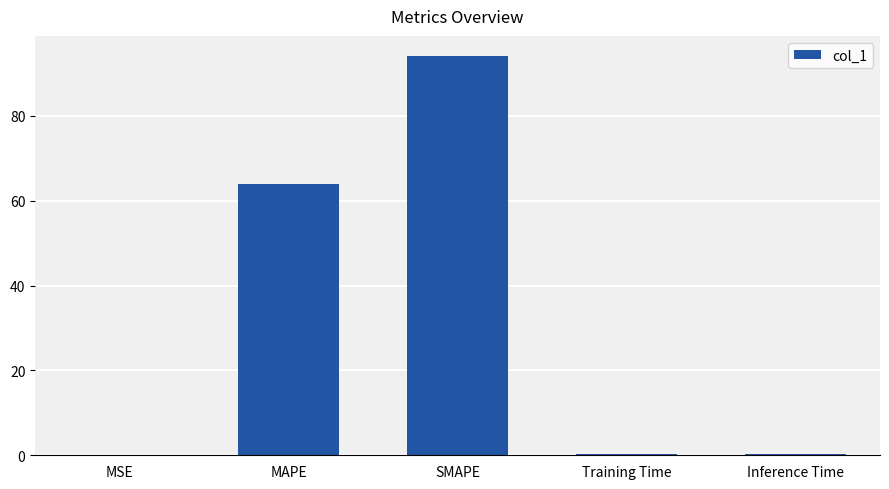

What is the sum of the values at MAPE and SMAPE?

158.1